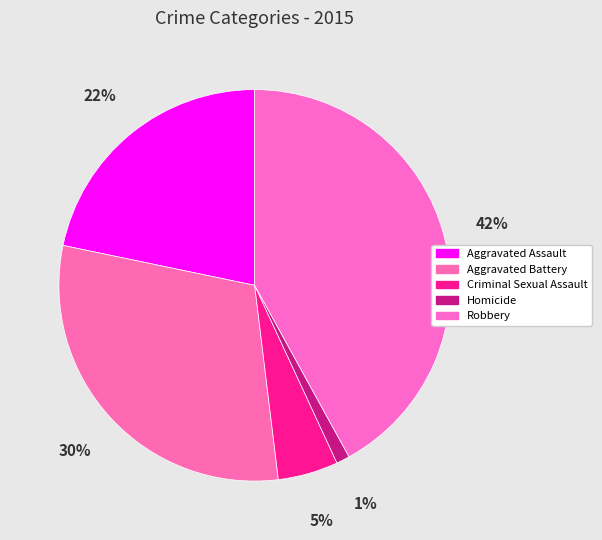

Combined, what portion of the pie is Aggravated Battery and Homicide?

31.3%